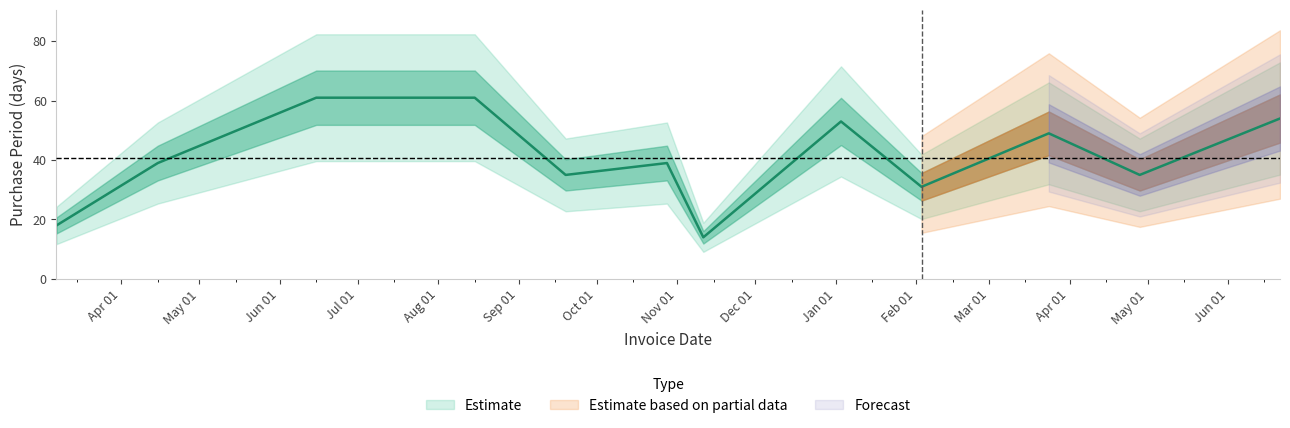

What position from the right is 2017-06-21?

1